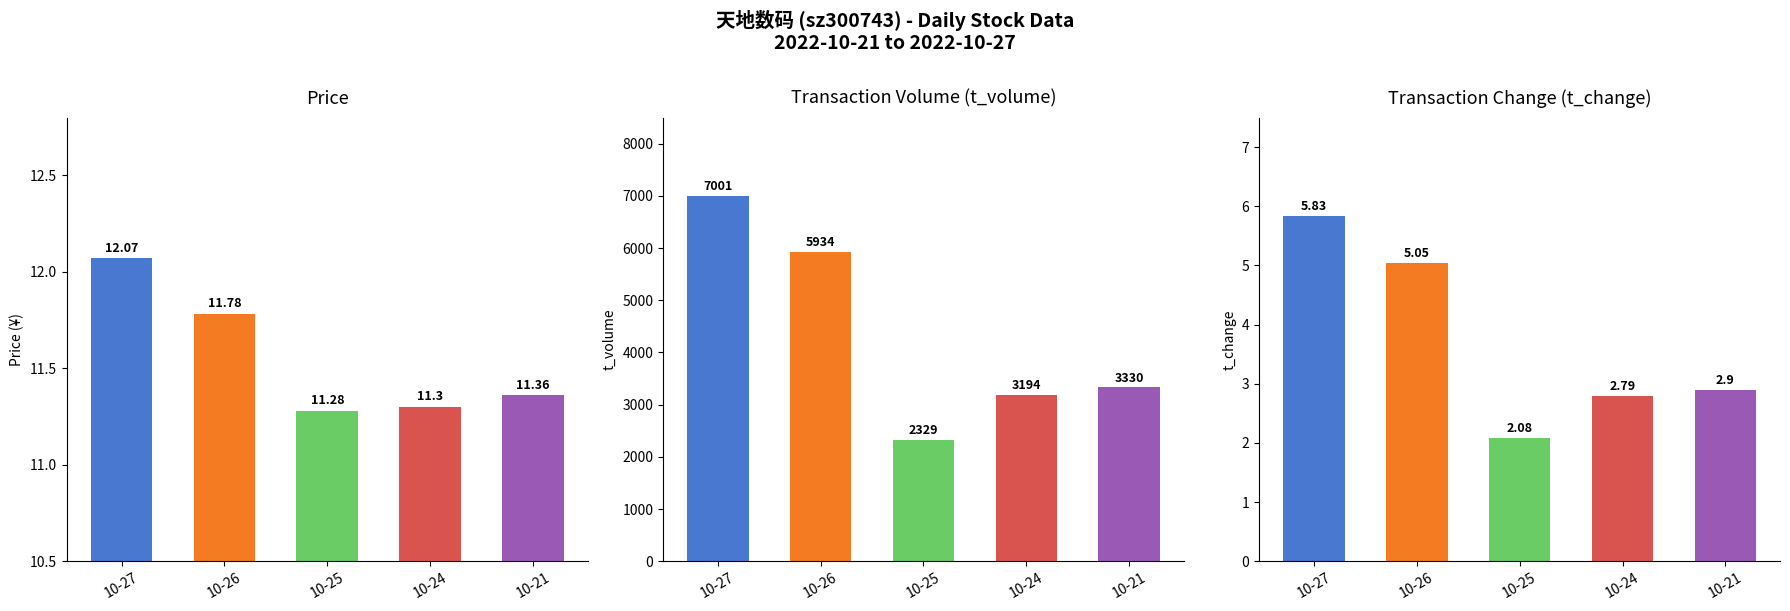

How many data points in t_volume are above 3330?

2